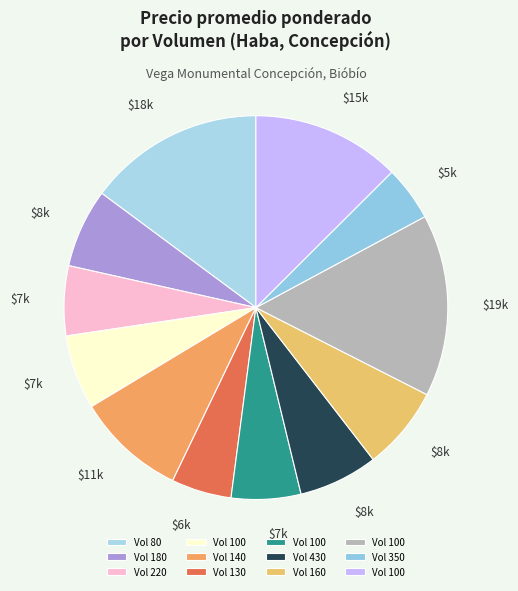

What is the largest slice in the pie chart?

100